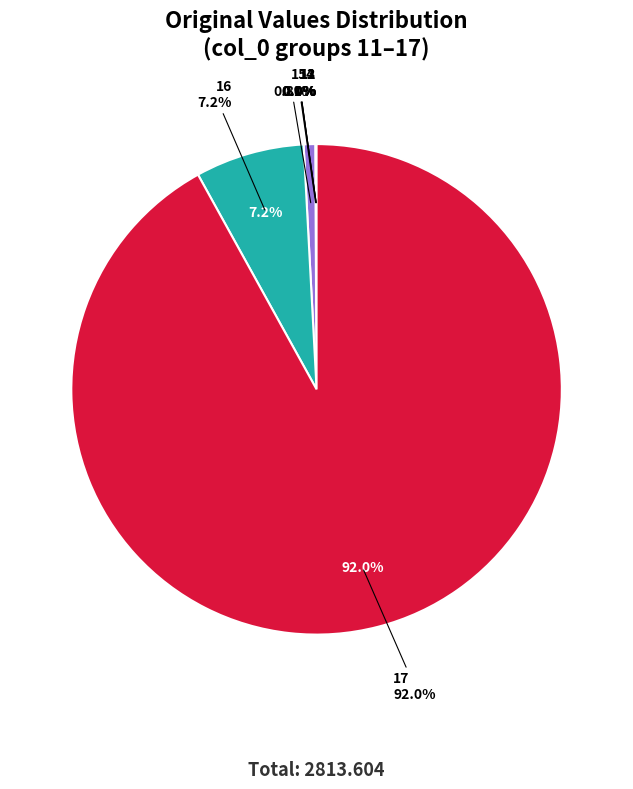

Which category accounts for the majority?

17